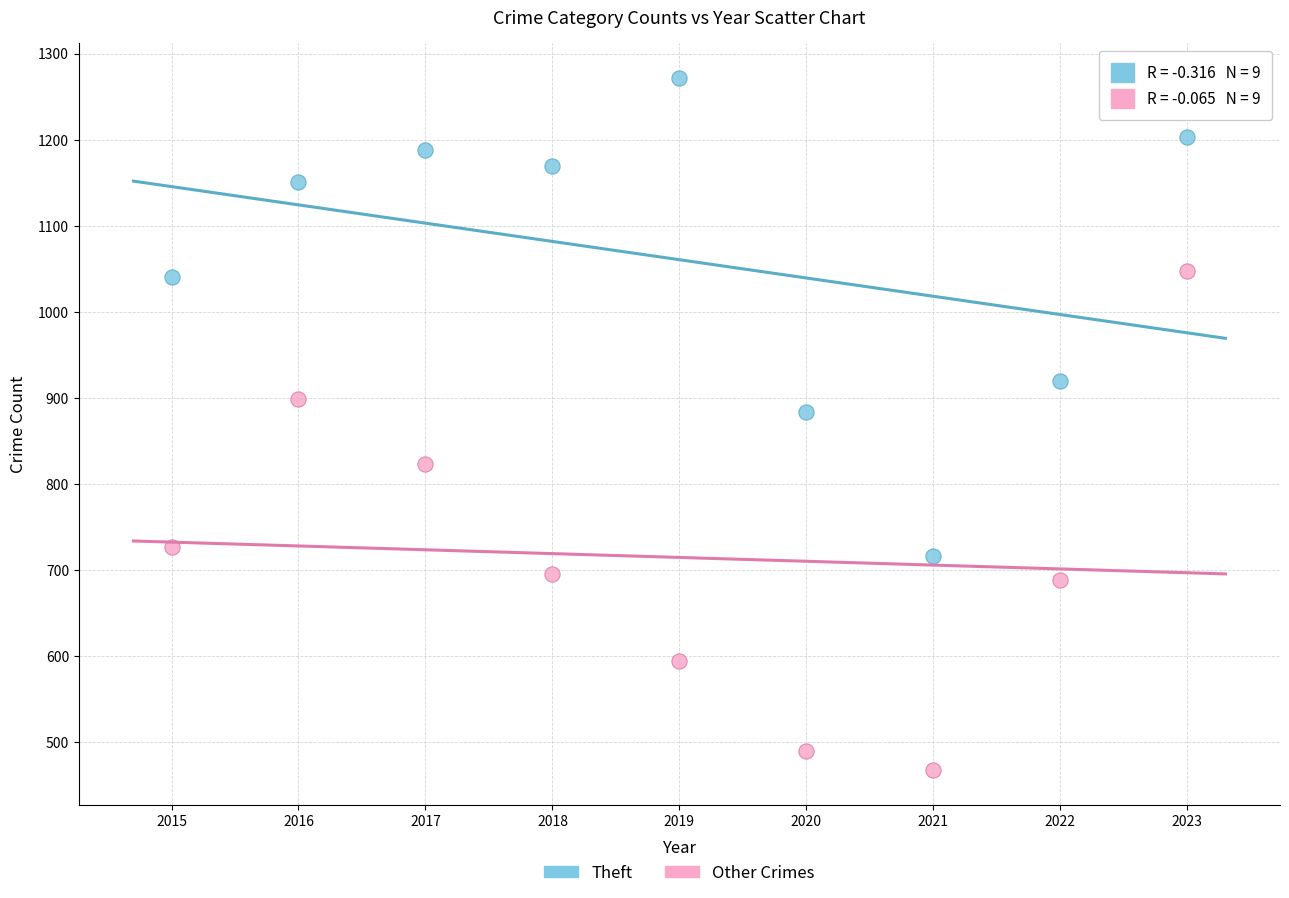

What are all the series names shown in the legend?

Theft, Other Crimes